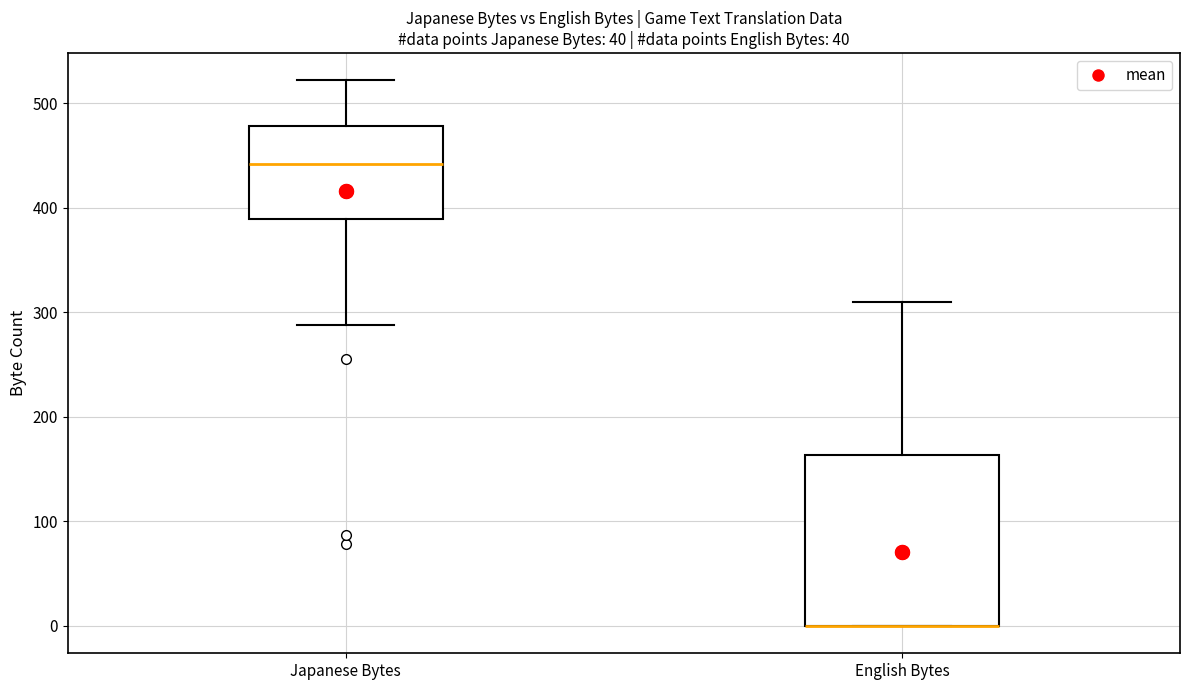

Comparing the boxes themselves (not the whiskers), which one is the tallest?

English Bytes